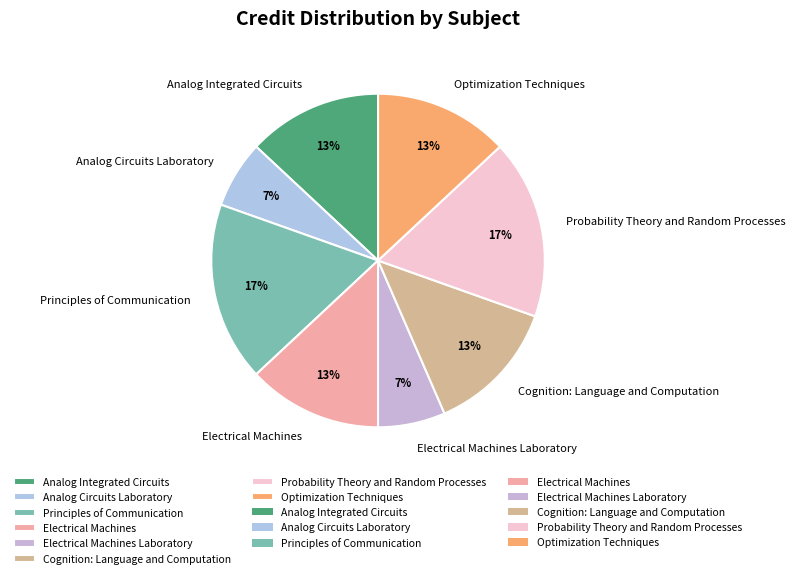

Which has a higher value, Probability Theory and Random Processes or Analog Integrated Circuits?

Probability Theory and Random Processes